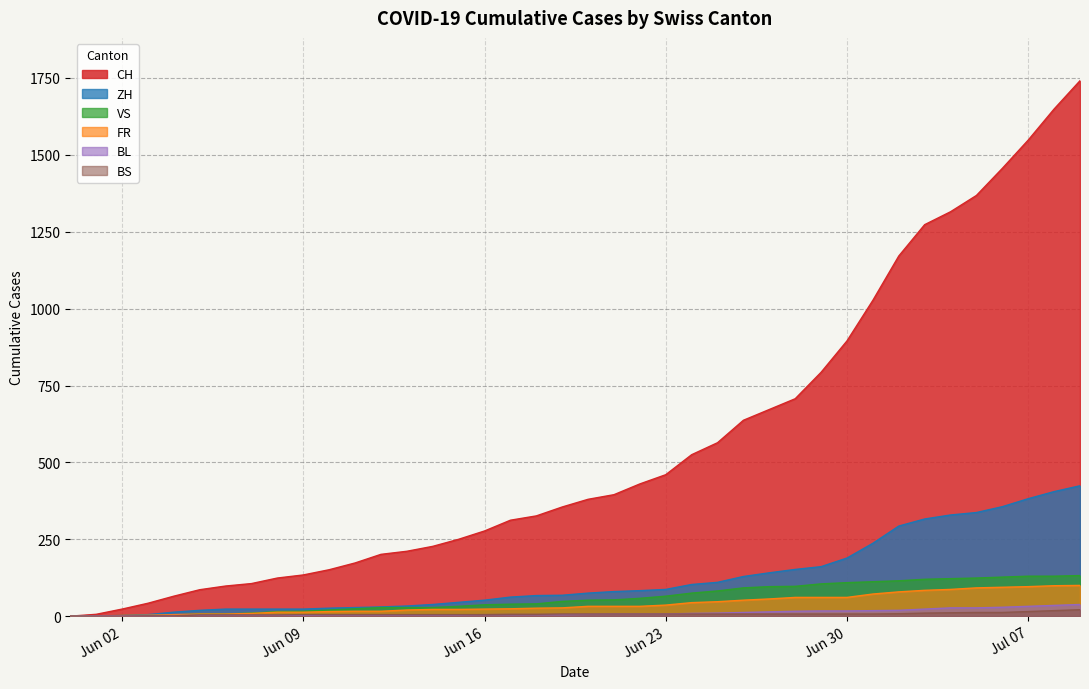

Which series has the largest range (max minus min)?

CH